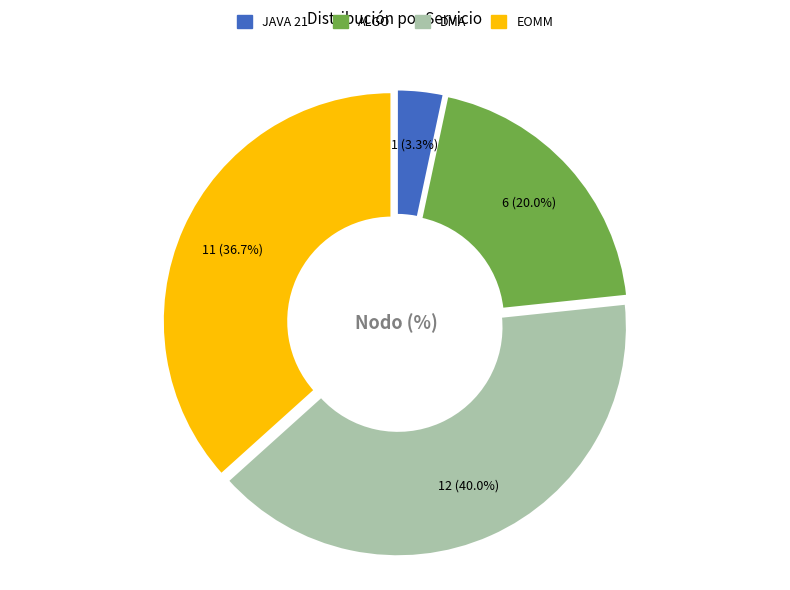

Count the number of slices in the pie.

4